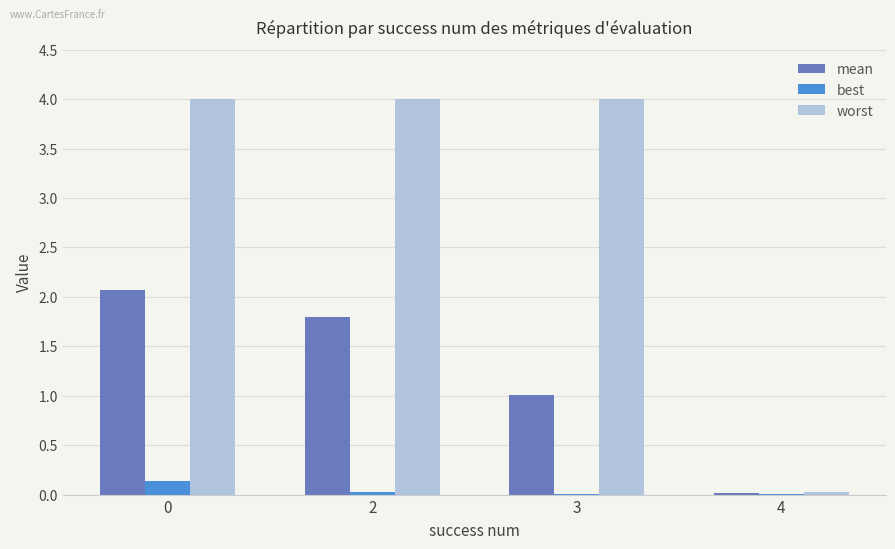

Which series has the largest range (max minus min)?

worst